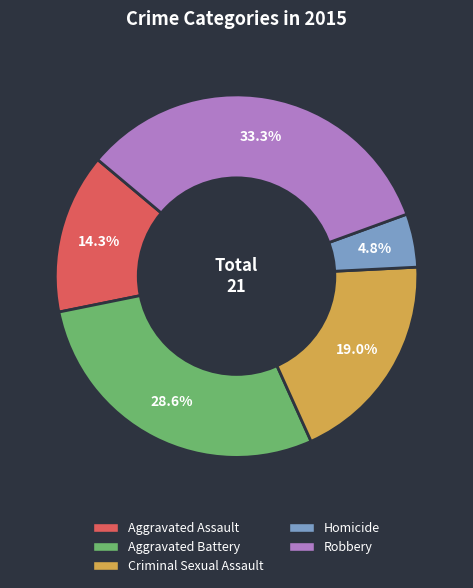

To the nearest percent, what is the difference between the Robbery and Homicide slice percentages?

29%